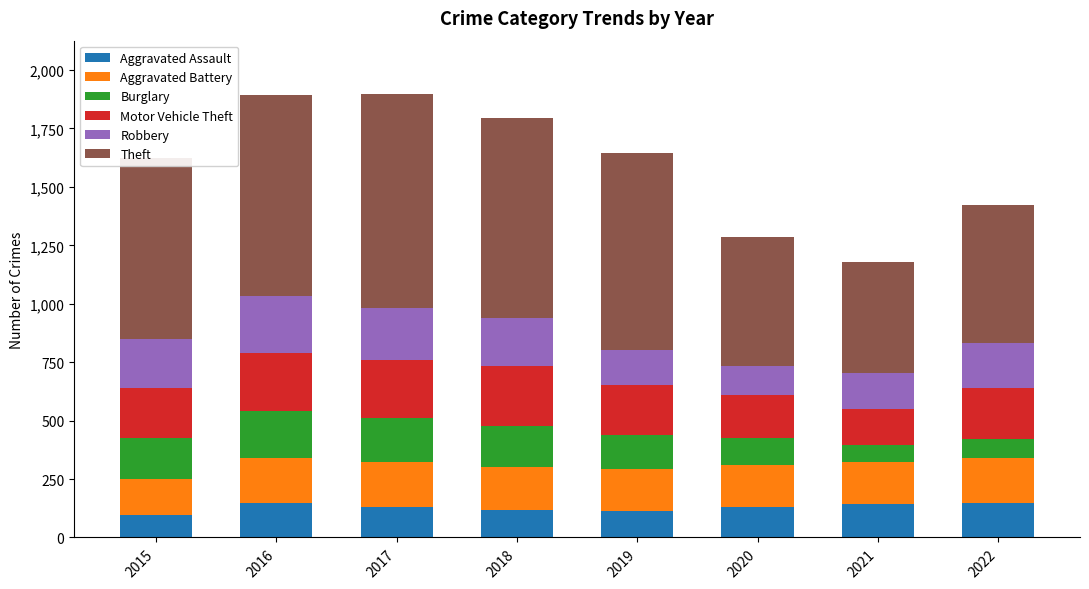

The Aggravated Assault series shows 131 at 2017. True or false?

True